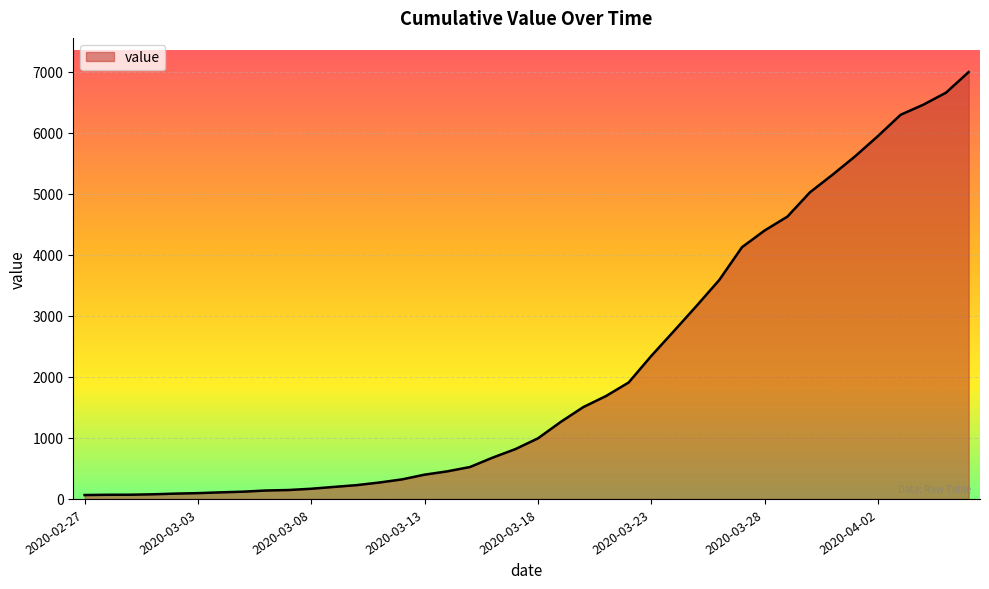

What is the maximum value shown in the chart?

6995